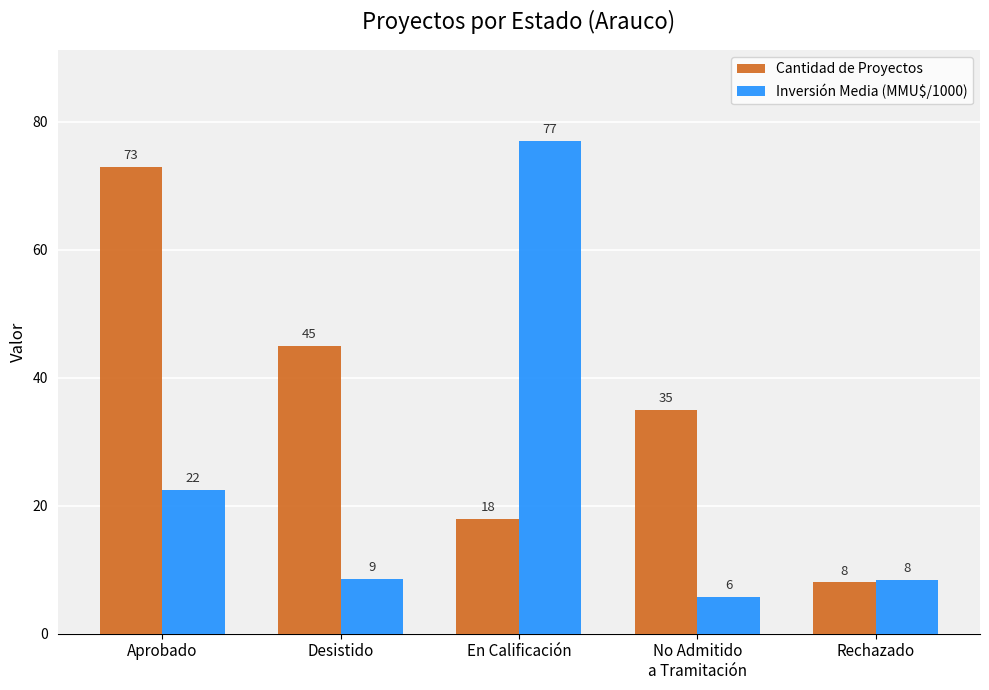

What is the sum of the Cantidad de Proyectos values at En Calificación and Desistido?

63.0